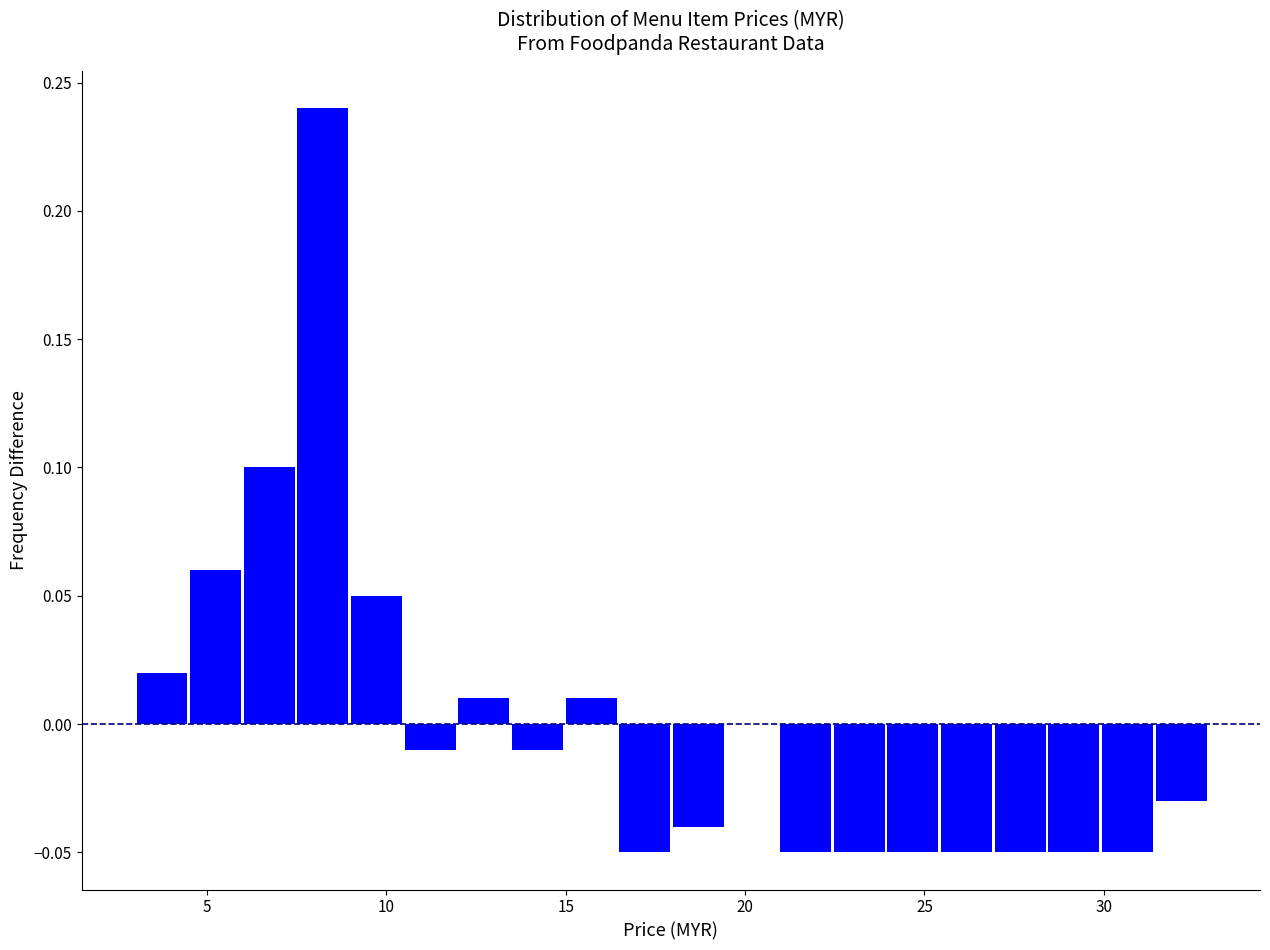

Read against the x-axis, roughly where is the centre of the tallest bar?

8.0